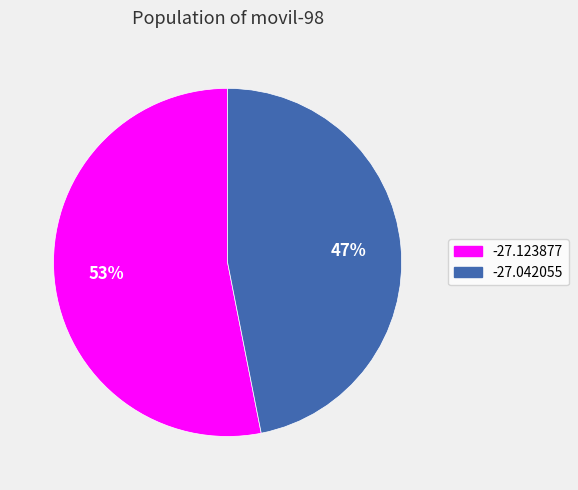

Approximately how many times larger is the value at -27.042055 compared to -27.123877?

0.9